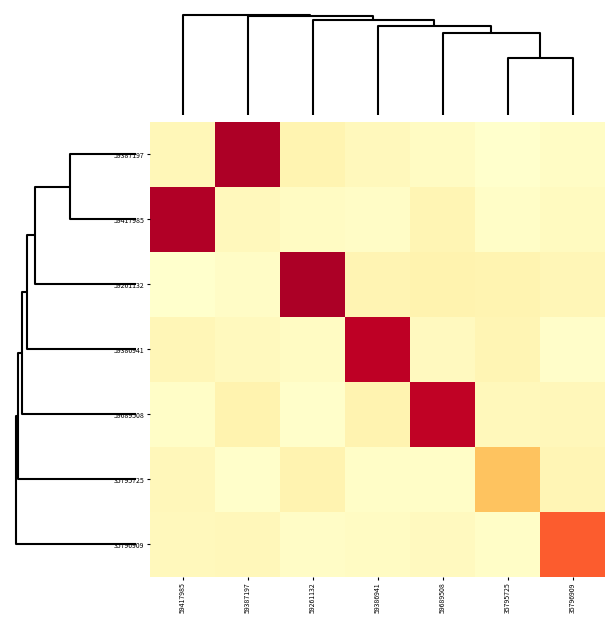

How many series are shown in this chart?

7